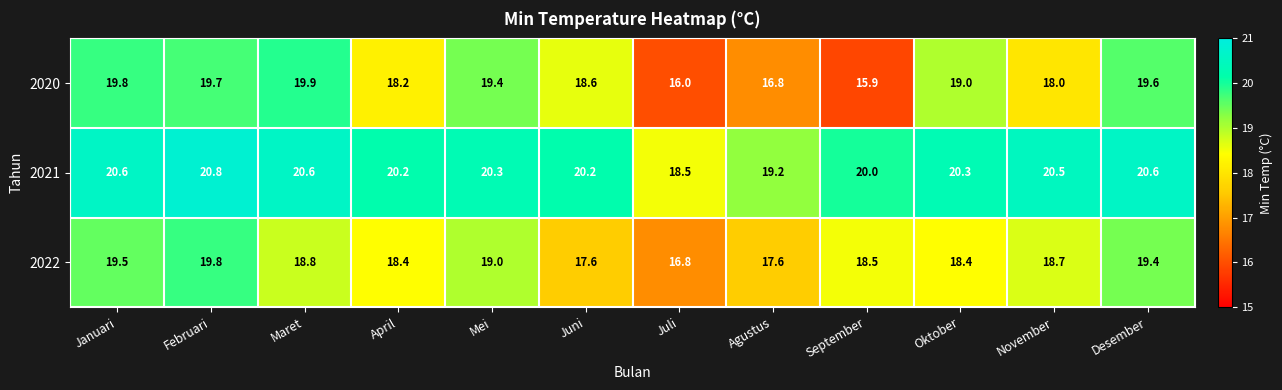

At how many categories does at least one series exceed 19?

11